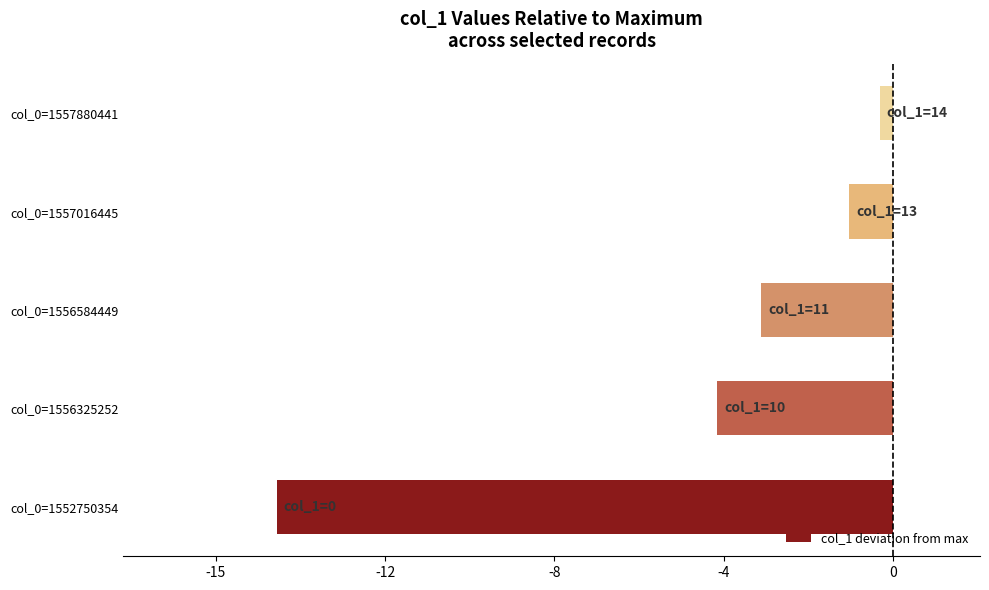

Does the chart contain any negative values?

Yes